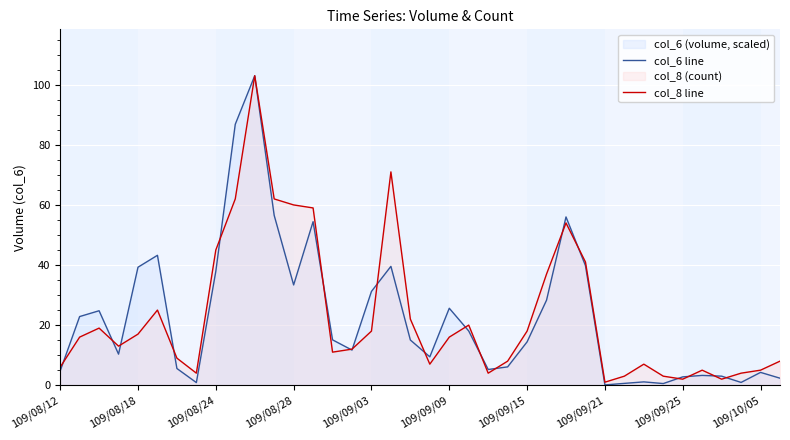

At how many categories does at least one series exceed 60?

4